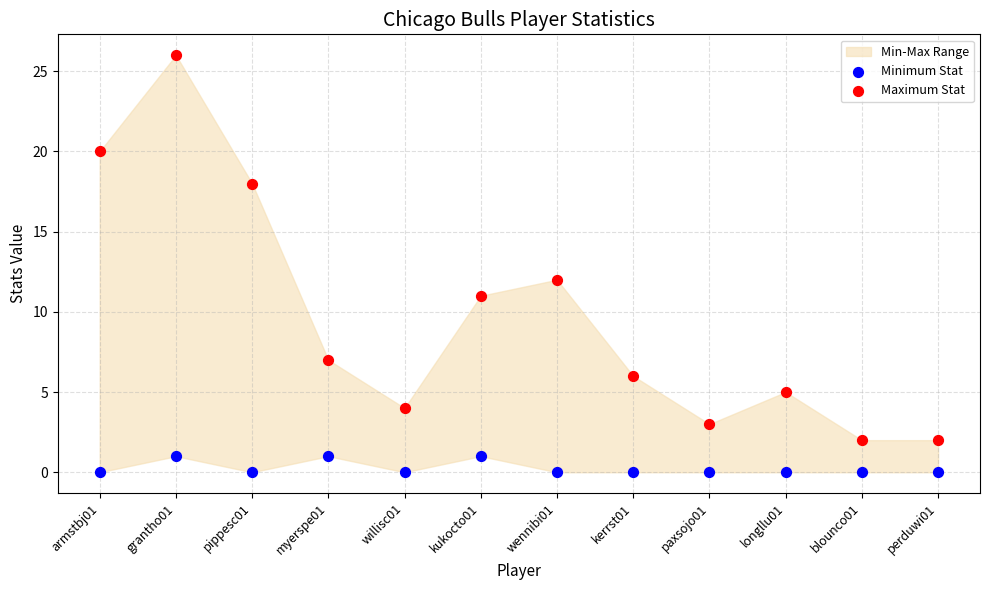

Which series contains the lowest Y value?

Minimum Stat